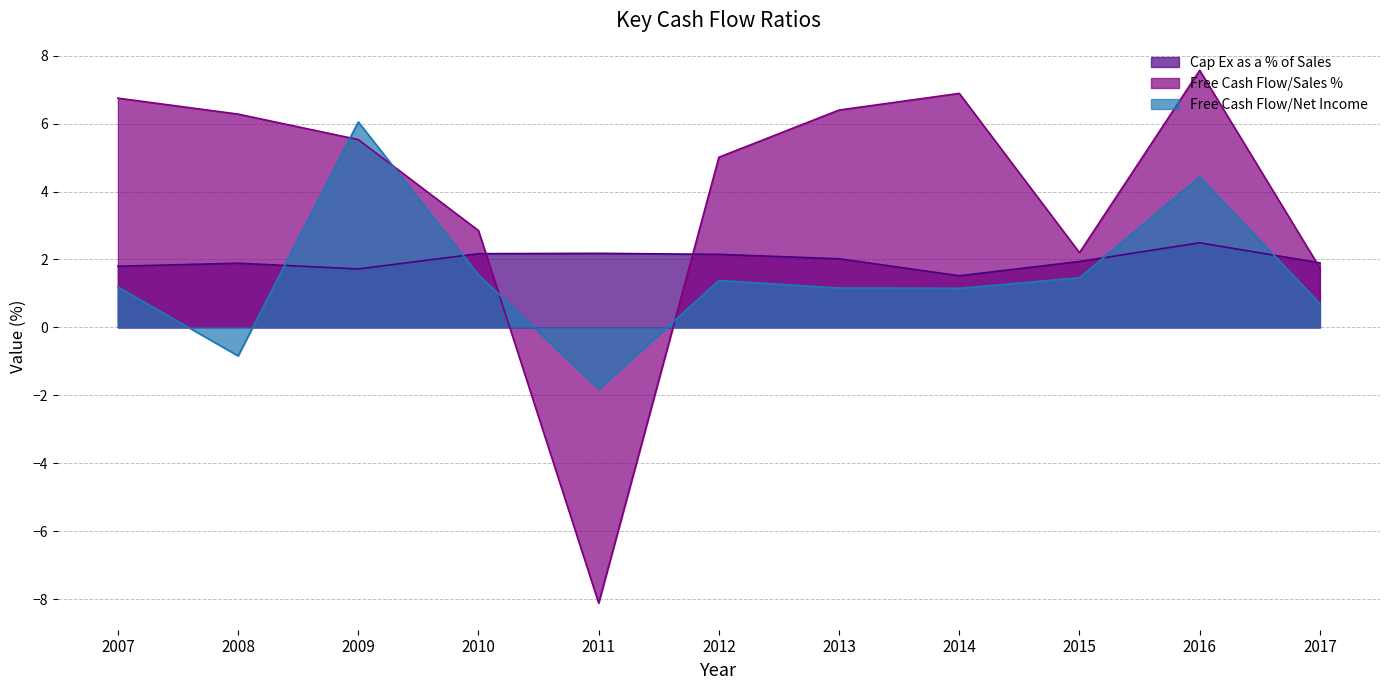

The value of Cap Ex as a % of Sales at 2010 is 1.3. True or false?

False